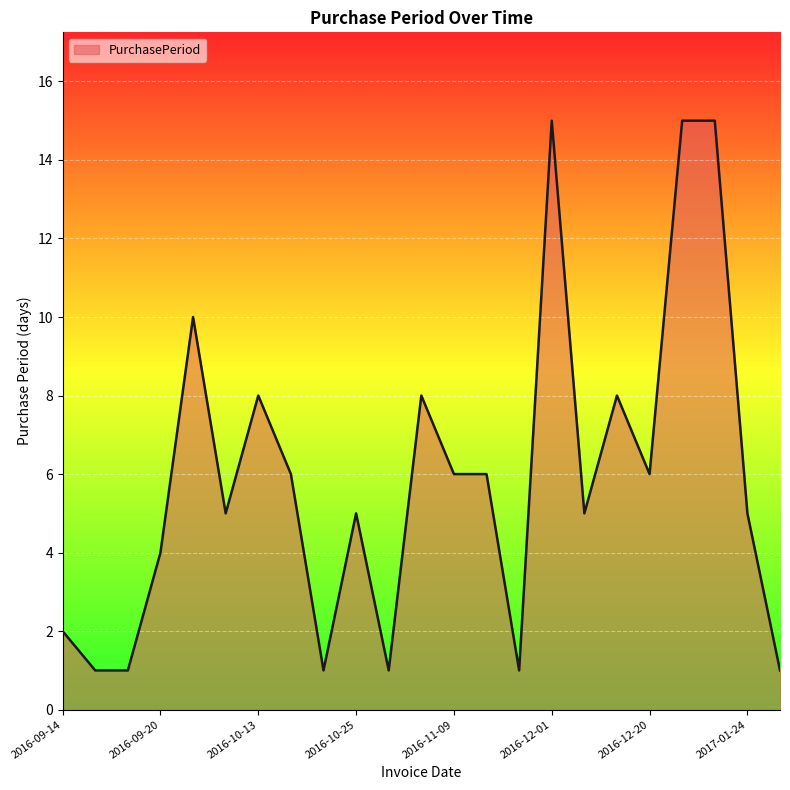

What is the difference between the maximum and minimum values?

14